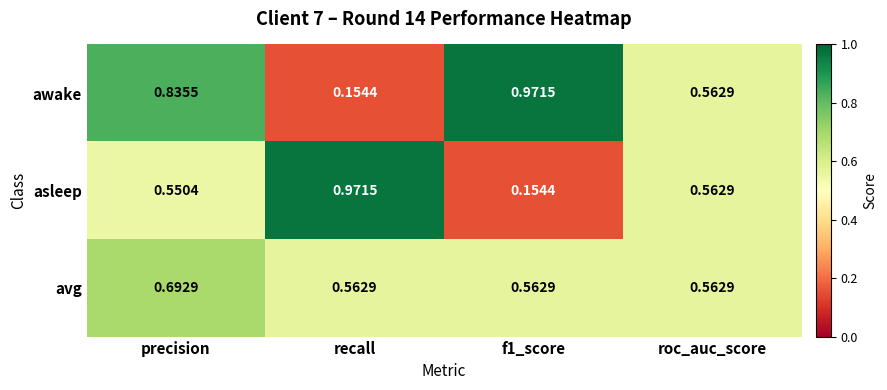

Rank the series by their average value, from lowest to highest.

asleep, avg, awake